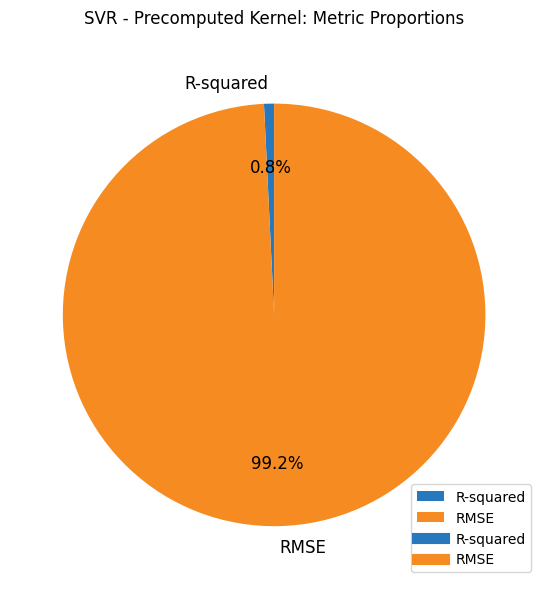

Which category has the biggest portion of the pie?

RMSE